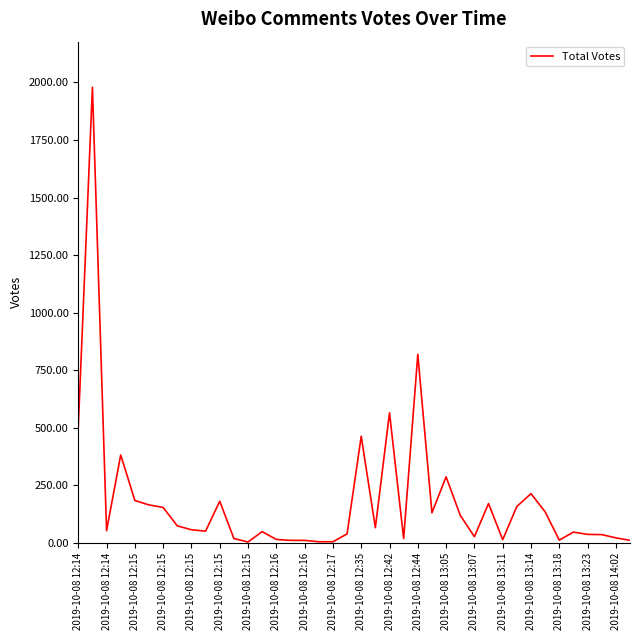

What is the difference between the maximum and minimum values?

1975